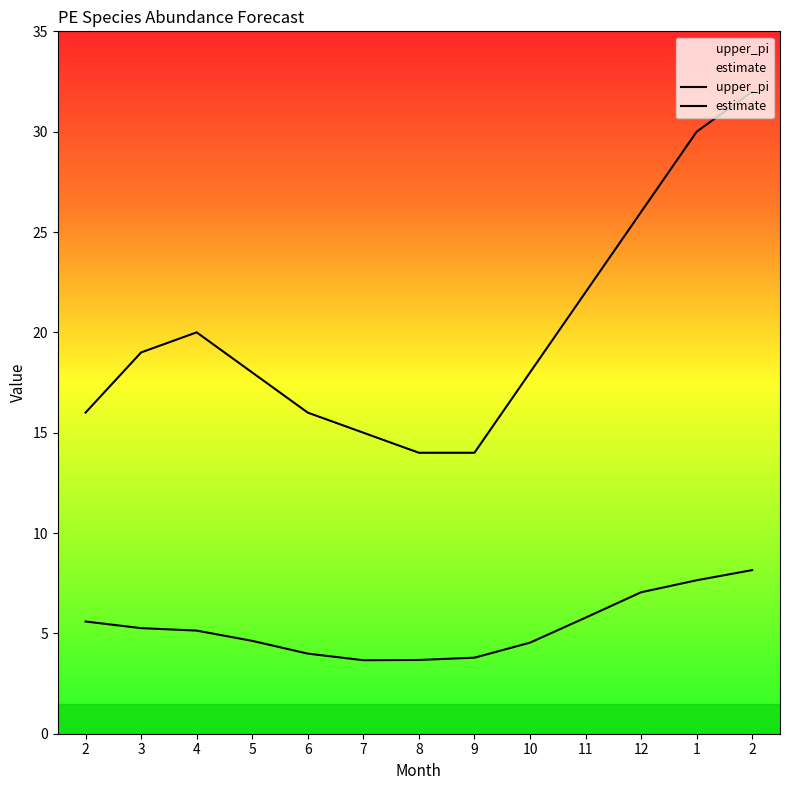

What is the greatest value displayed?

32.0